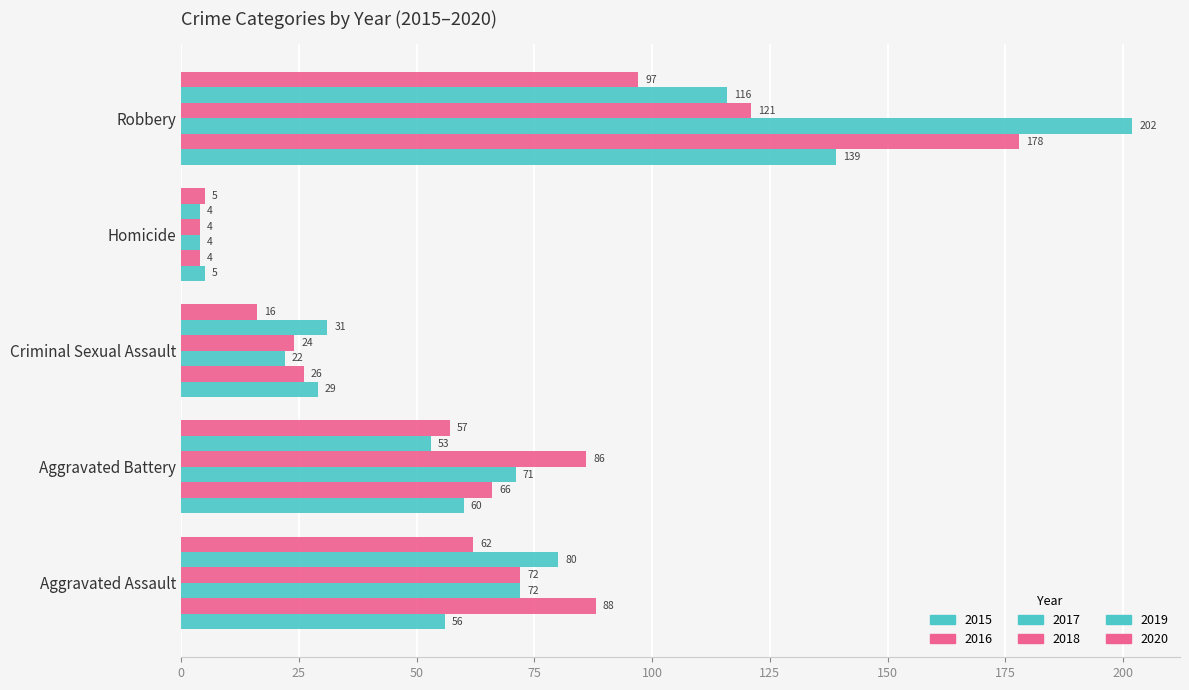

Between Aggravated Battery and Criminal Sexual Assault, which is larger?

Aggravated Battery